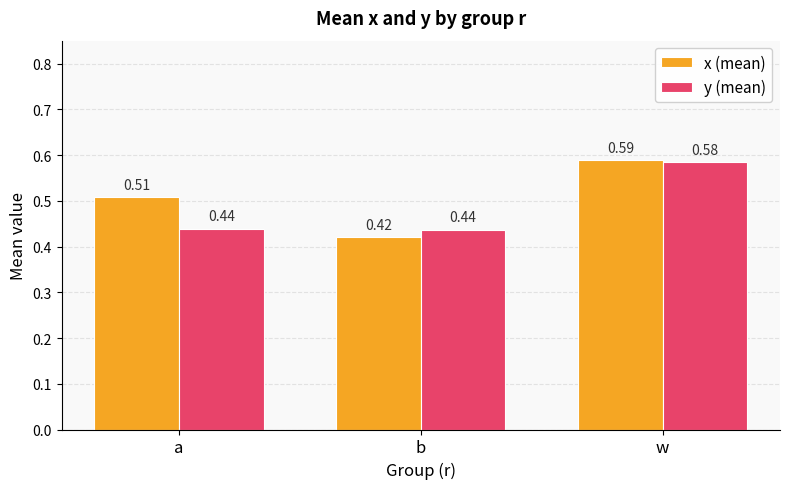

True or false: y (mean) has a value of 0.3 at w.

False